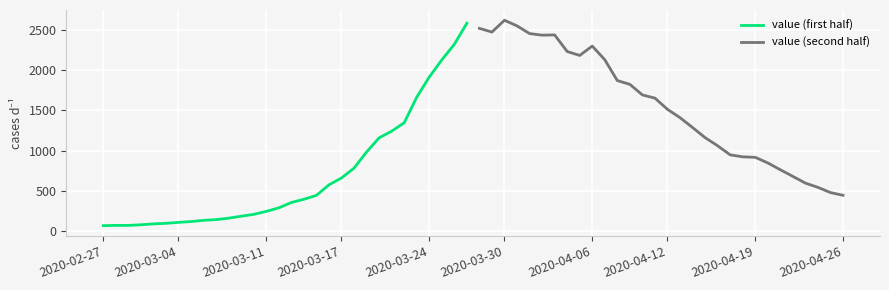

Which label corresponds to the smallest value in the chart?

2020-02-27